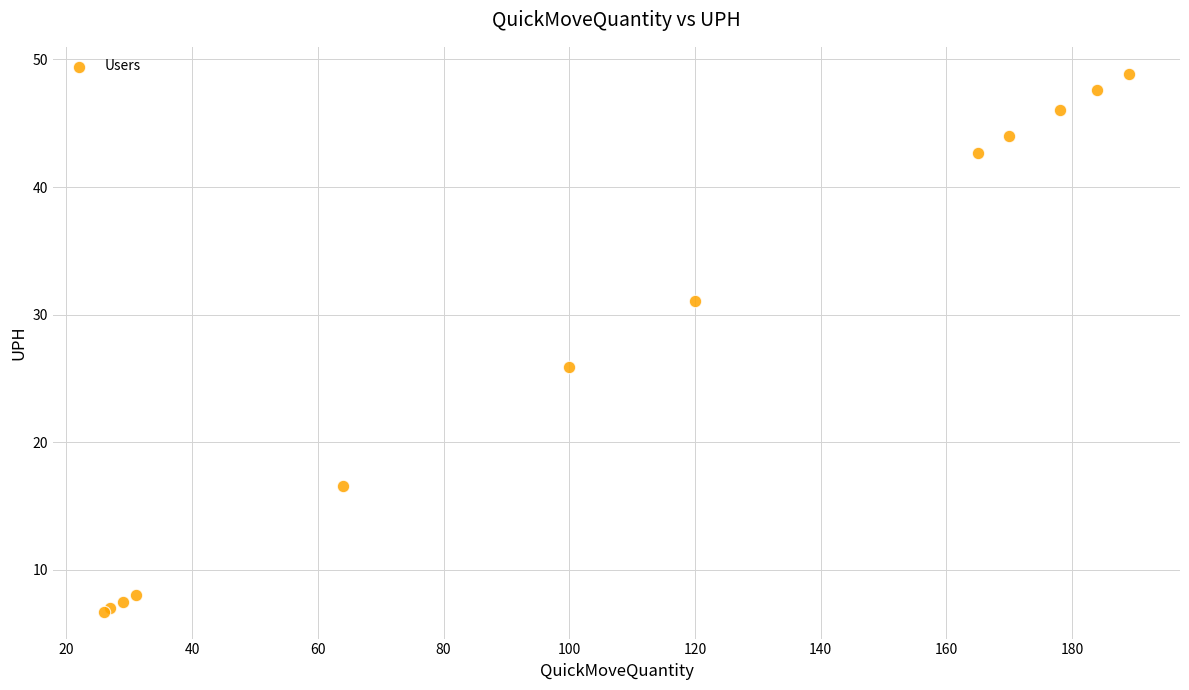

What Y value in the scatter plot is closest to 27?

25.9